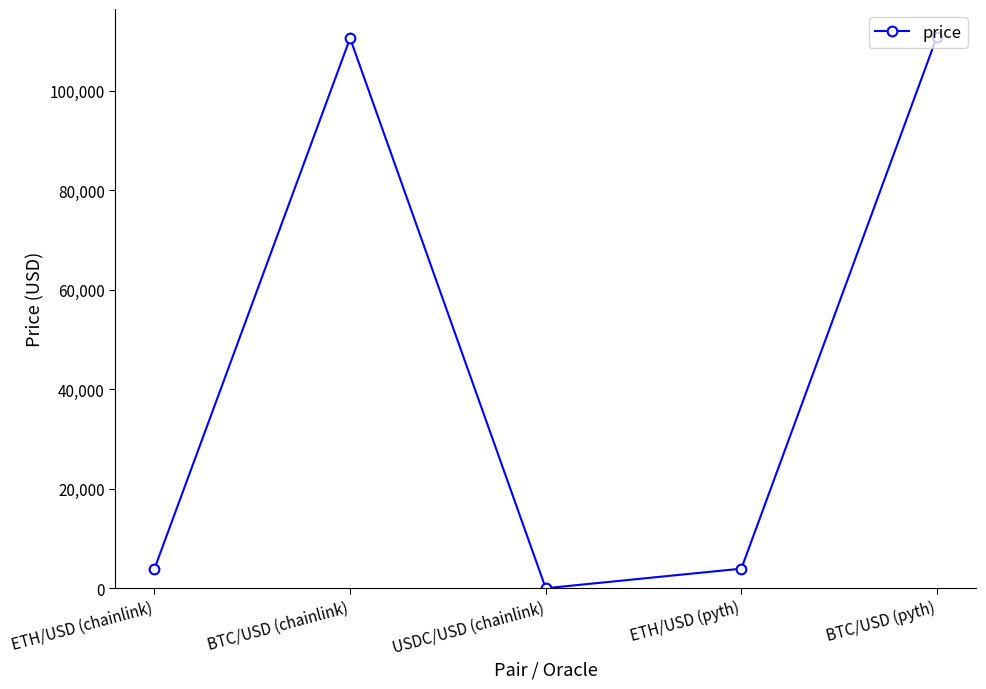

Where does the data first go above 3933?

BTC/USD (chainlink)